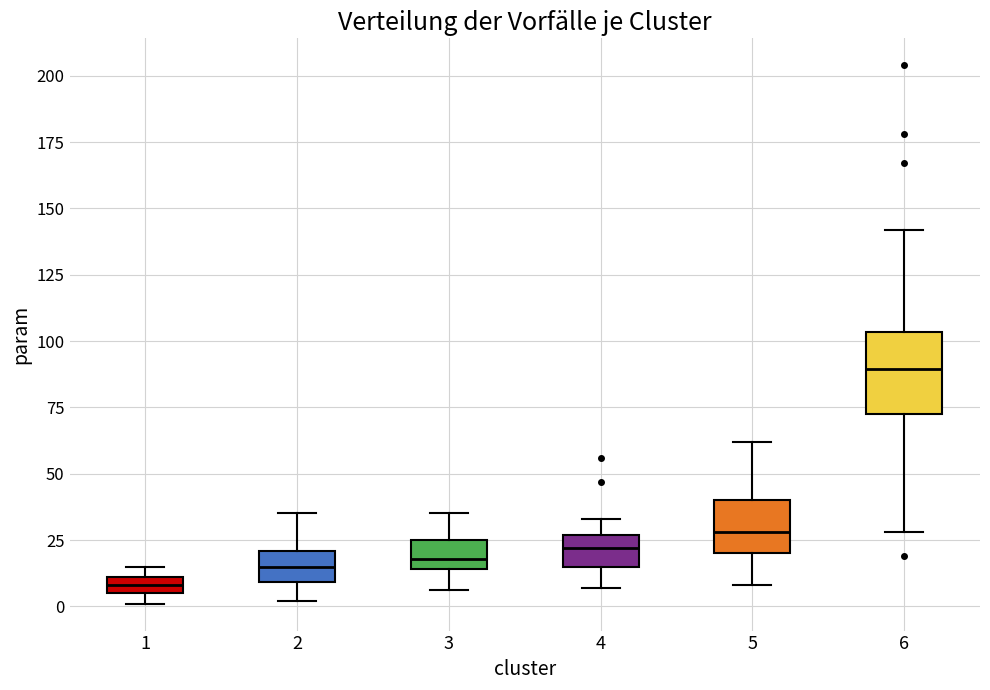

Which box's median line is the highest?

6